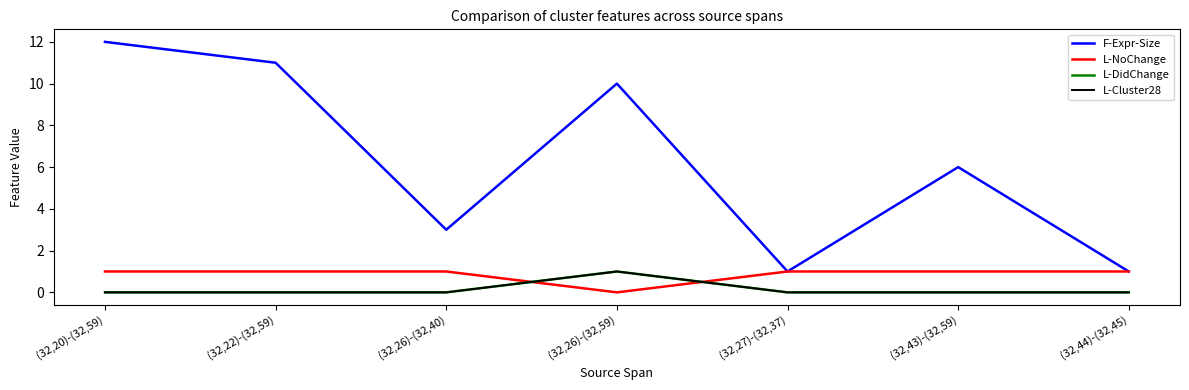

Where is L-DidChange nearest to the value 0?

(32,20)-(32,59)